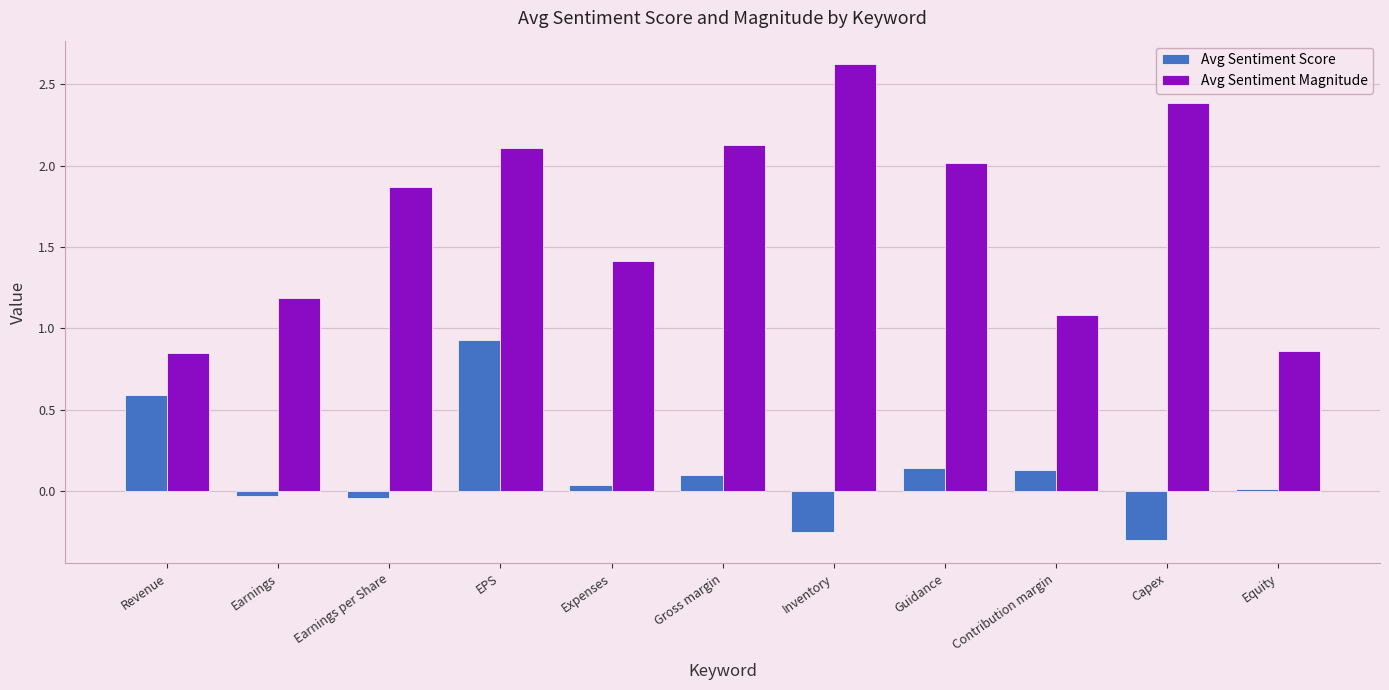

What is the total value across all series at Gross margin?

2.2